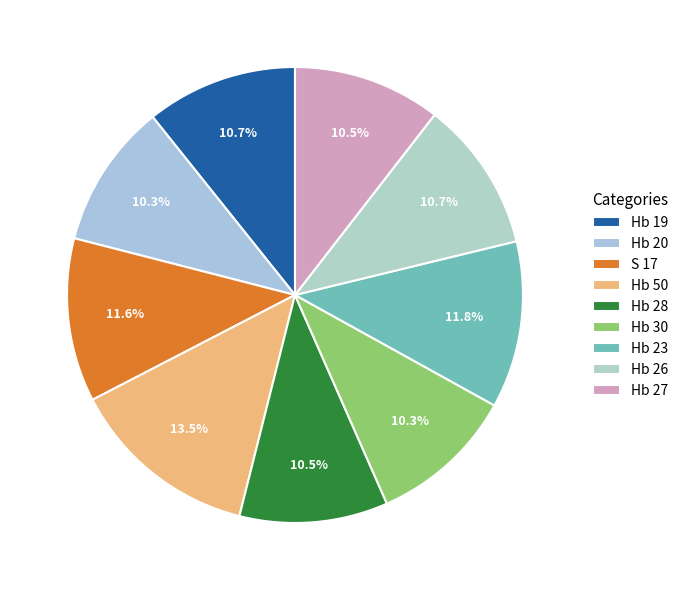

Is Hb 28 the majority of the pie?

No